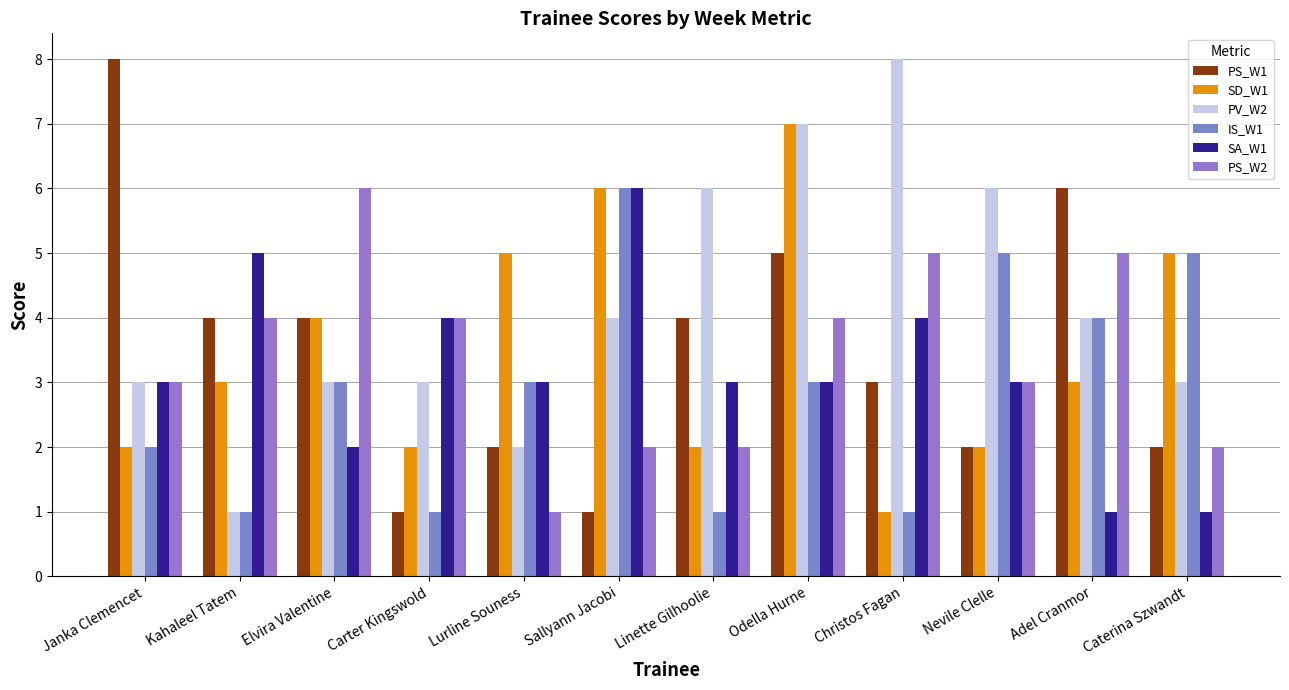

Reading right to left, list all the values displayed in this chart.

PS_W1: Caterina Szwandt=2	Adel Cranmor=6	Nevile Clelle=2	Christos Fagan=3	Odella Hurne=5	Linette Gilhoolie=4	Sallyann Jacobi=1	Lurline Souness=2	Carter Kingswold=1	Elvira Valentine=4	Kahaleel Tatem=4	Janka Clemencet=8
SD_W1: Caterina Szwandt=5	Adel Cranmor=3	Nevile Clelle=2	Christos Fagan=1	Odella Hurne=7	Linette Gilhoolie=2	Sallyann Jacobi=6	Lurline Souness=5	Carter Kingswold=2	Elvira Valentine=4	Kahaleel Tatem=3	Janka Clemencet=2
PV_W2: Caterina Szwandt=3	Adel Cranmor=4	Nevile Clelle=6	Christos Fagan=8	Odella Hurne=7	Linette Gilhoolie=6	Sallyann Jacobi=4	Lurline Souness=2	Carter Kingswold=3	Elvira Valentine=3	Kahaleel Tatem=1	Janka Clemencet=3
IS_W1: Caterina Szwandt=5	Adel Cranmor=4	Nevile Clelle=5	Christos Fagan=1	Odella Hurne=3	Linette Gilhoolie=1	Sallyann Jacobi=6	Lurline Souness=3	Carter Kingswold=1	Elvira Valentine=3	Kahaleel Tatem=1	Janka Clemencet=2
SA_W1: Caterina Szwandt=1	Adel Cranmor=1	Nevile Clelle=3	Christos Fagan=4	Odella Hurne=3	Linette Gilhoolie=3	Sallyann Jacobi=6	Lurline Souness=3	Carter Kingswold=4	Elvira Valentine=2	Kahaleel Tatem=5	Janka Clemencet=3
PS_W2: Caterina Szwandt=2	Adel Cranmor=5	Nevile Clelle=3	Christos Fagan=5	Odella Hurne=4	Linette Gilhoolie=2	Sallyann Jacobi=2	Lurline Souness=1	Carter Kingswold=4	Elvira Valentine=6	Kahaleel Tatem=4	Janka Clemencet=3